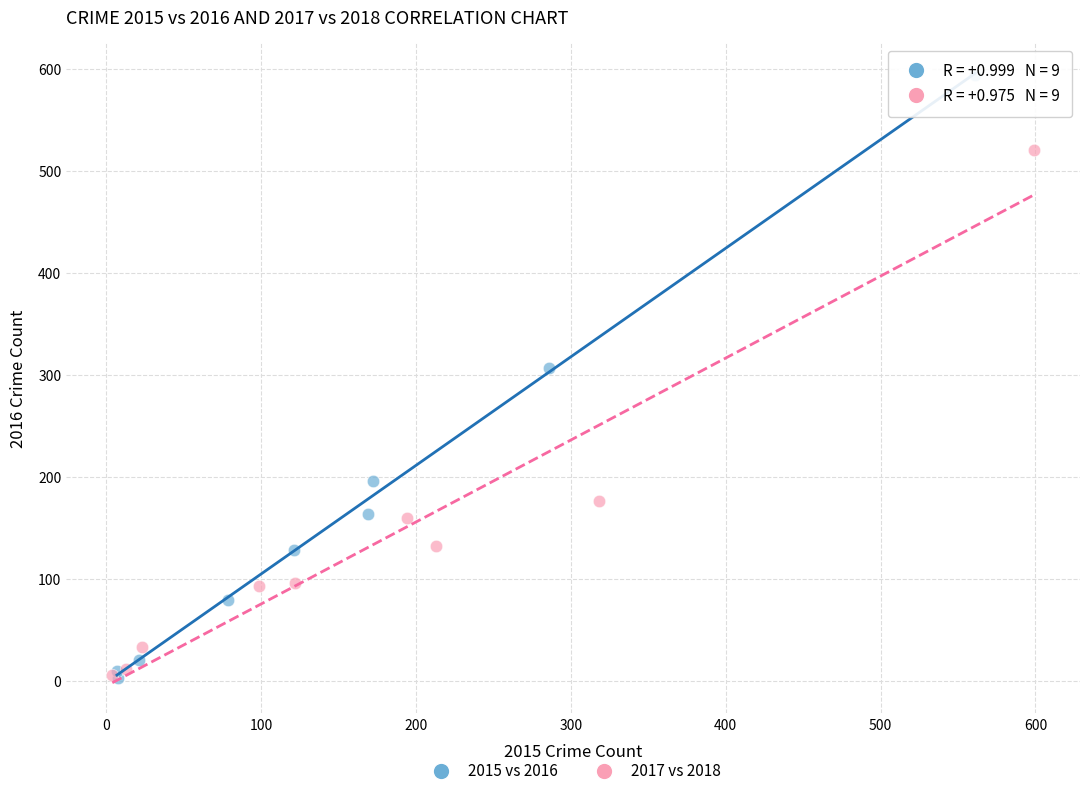

Which series has the widest spread of Y values?

2015 vs 2016